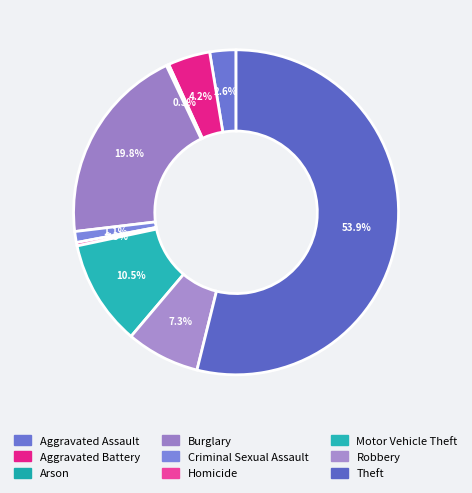

Is it true that Motor Vehicle Theft is 1% of the pie?

False